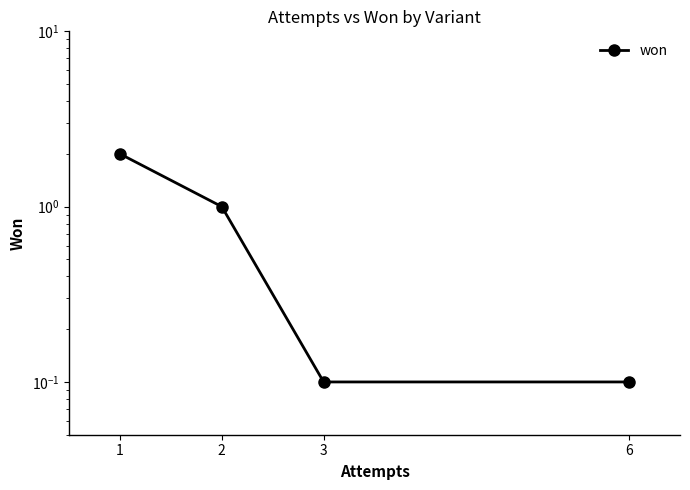

Does the chart display data point markers on the line(s)?

Yes